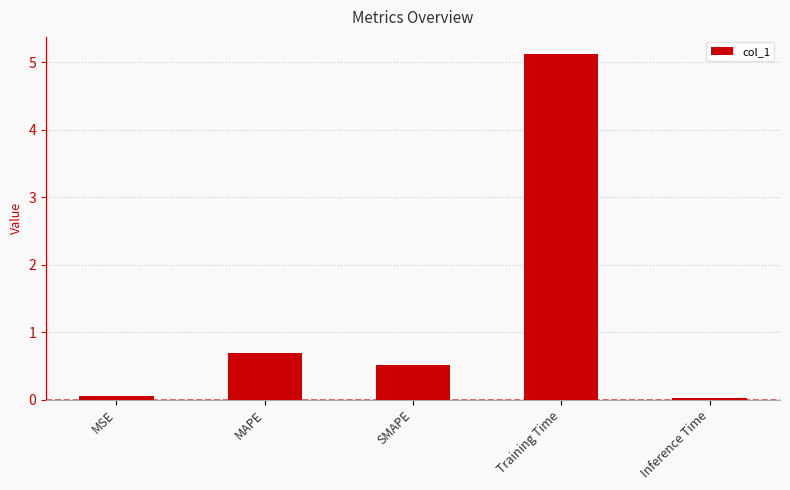

What is the difference between the values at MAPE and SMAPE?

0.2